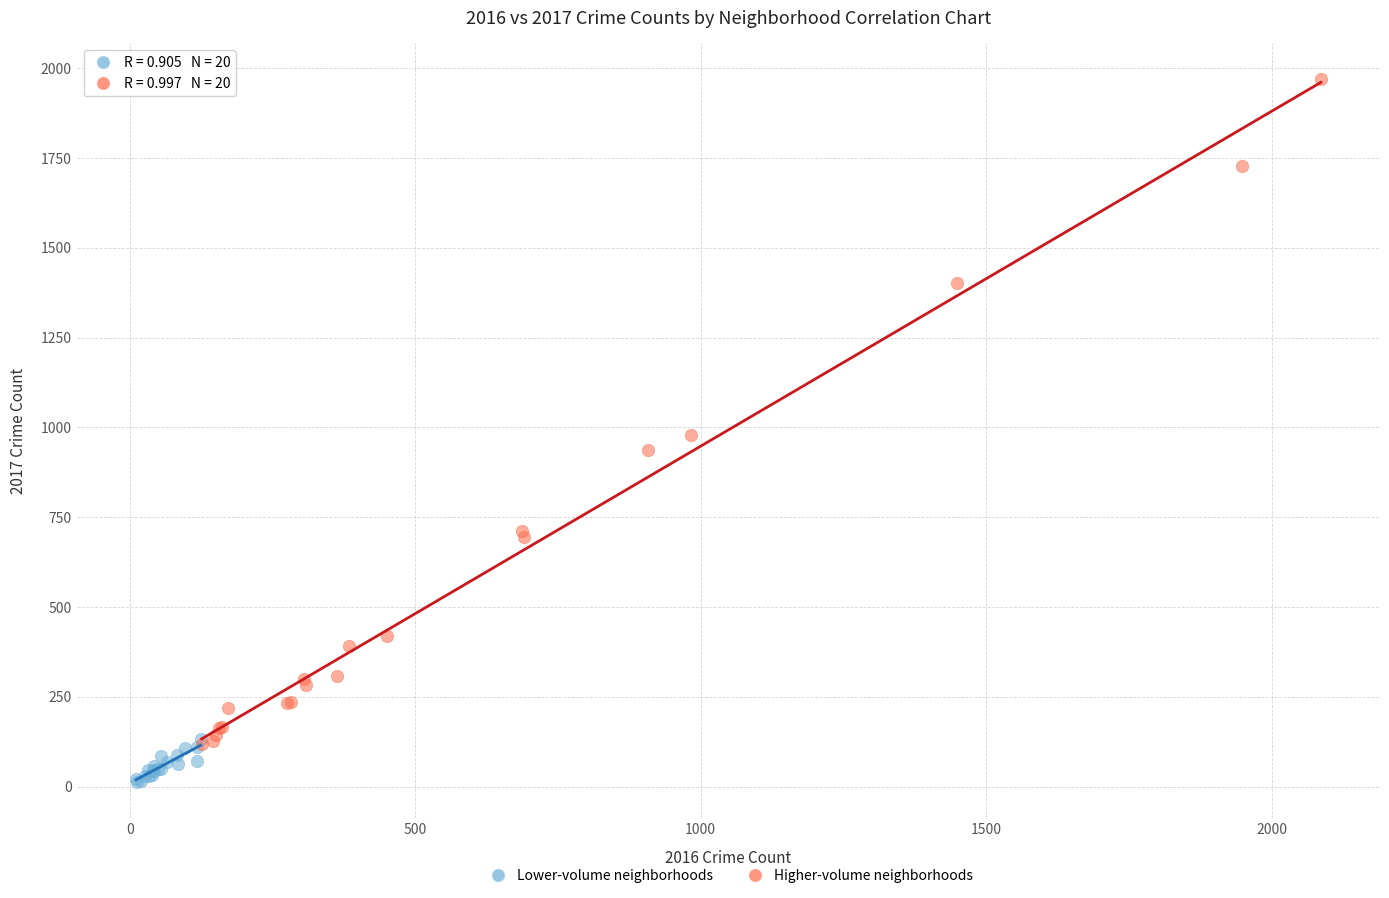

Which series has the widest spread of Y values?

Higher-volume neighborhoods